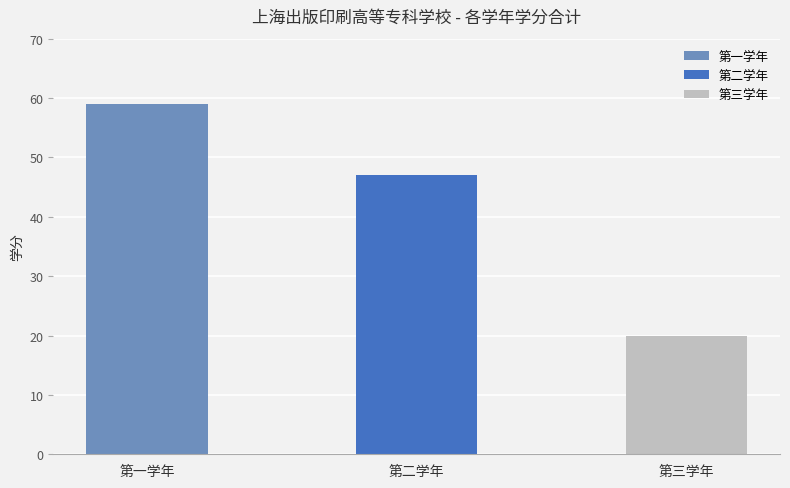

The 第一学年 series shows 26 at 第二学年. True or false?

False